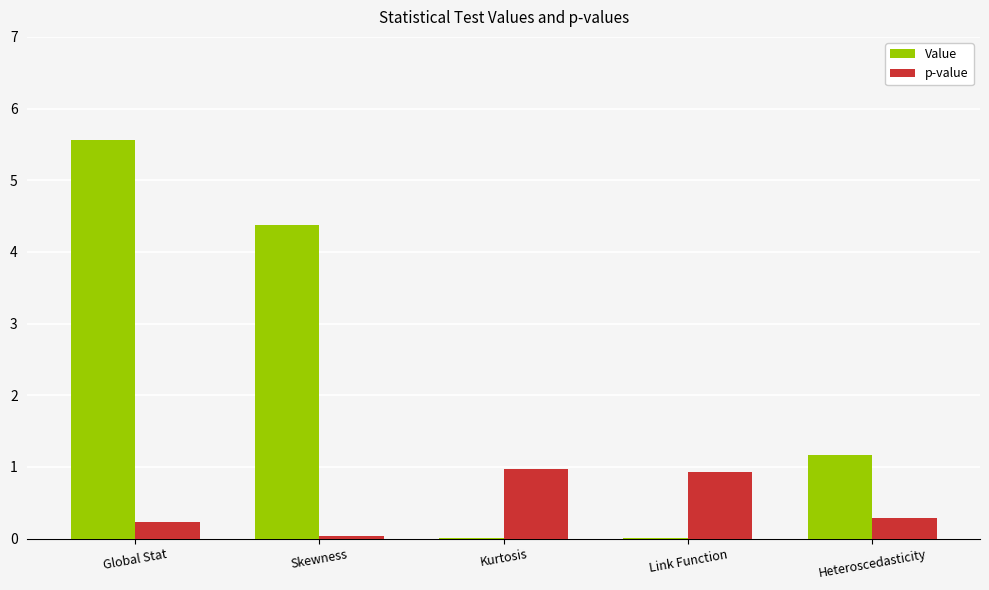

What is the average value of the p-value series?

0.5